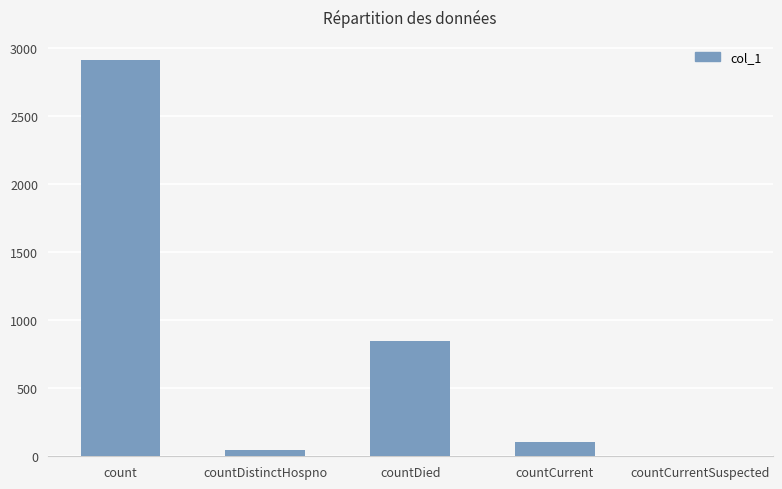

True or false: the data shows 105 at countCurrent.

True